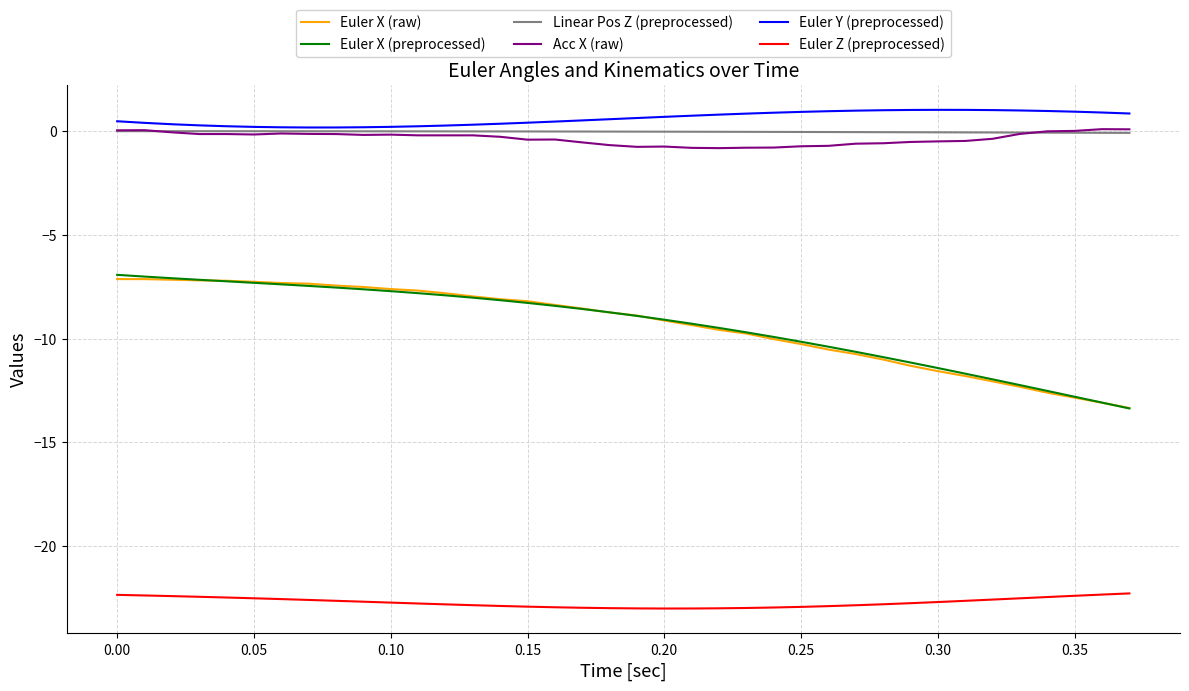

What is the difference between the maximum and minimum values in the Euler Z (preprocessed) series?

0.7